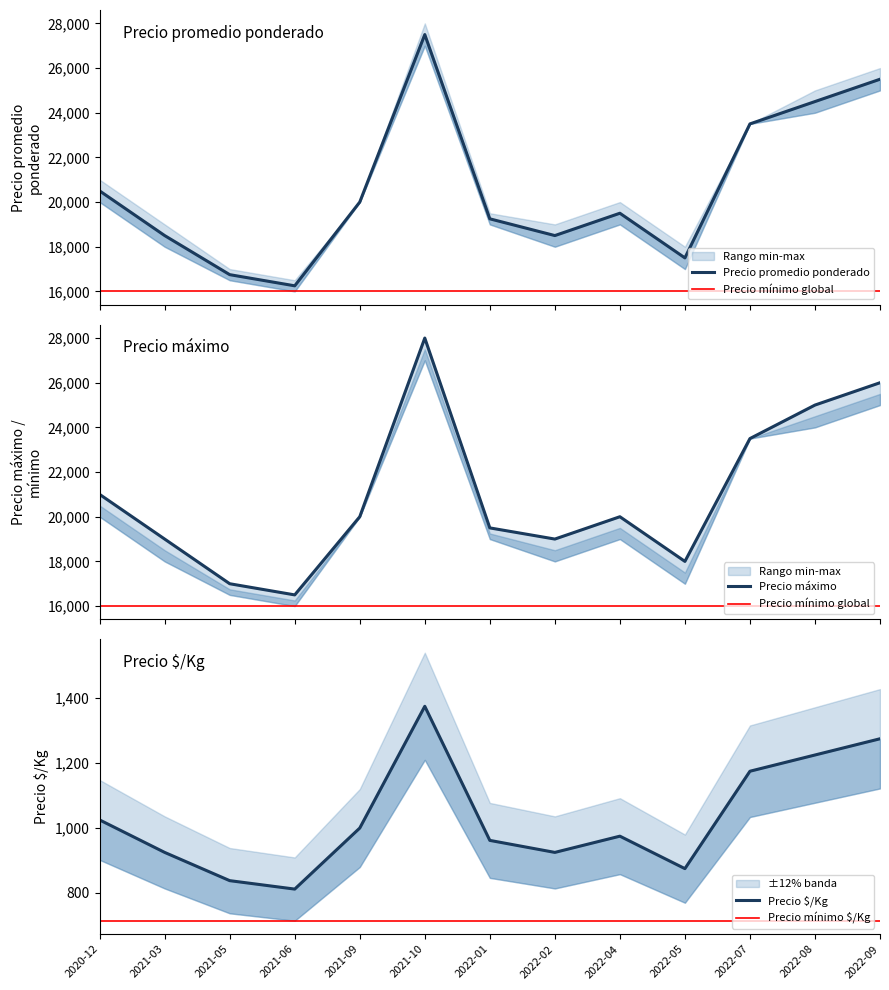

True or false: Precio maximo has more than 1 points higher than both neighbors.

True